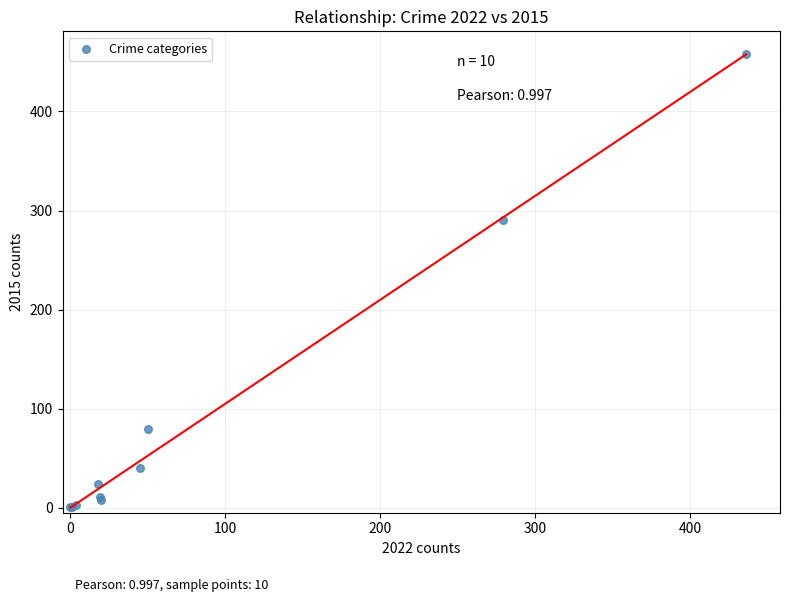

What Y value in the scatter plot is closest to 229?

290